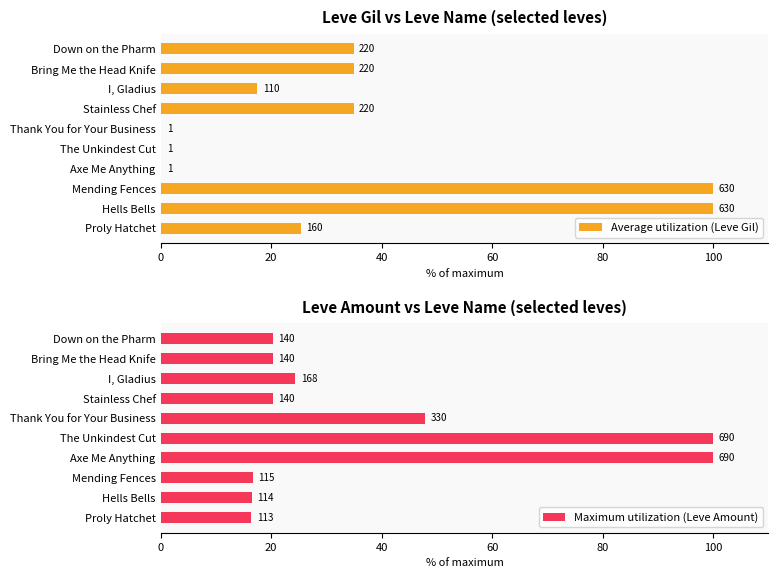

Is the value of Maximum utilization (Leve Amount) at Thank You for Your Business greater than the value of Average utilization (Leve Gil) at Down on the Pharm?

Yes